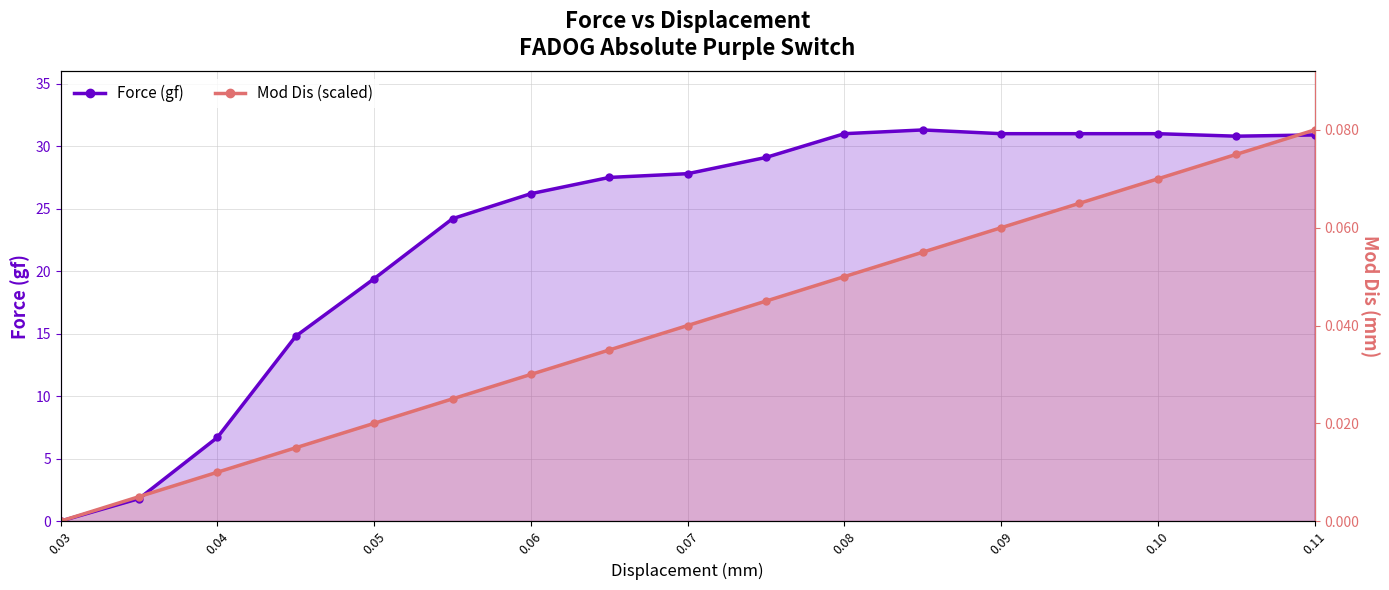

What is the difference between the maximum and second lowest values in the Force (gf) series?

29.5